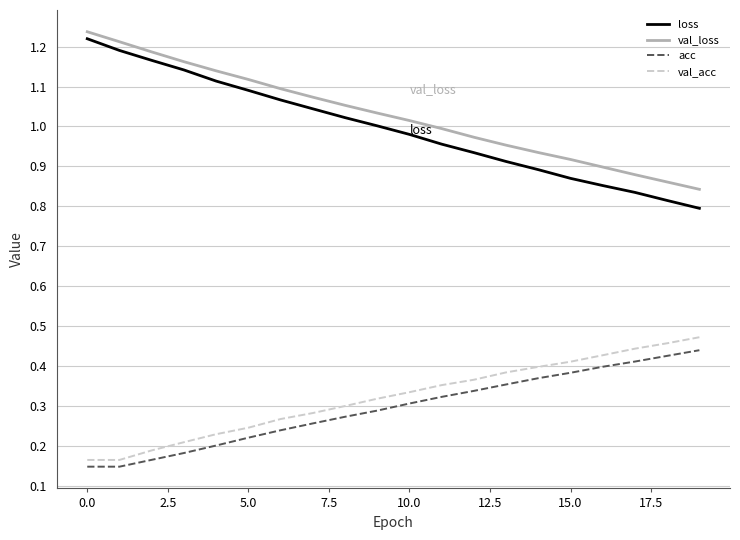

How many lines are shown in the chart?

4